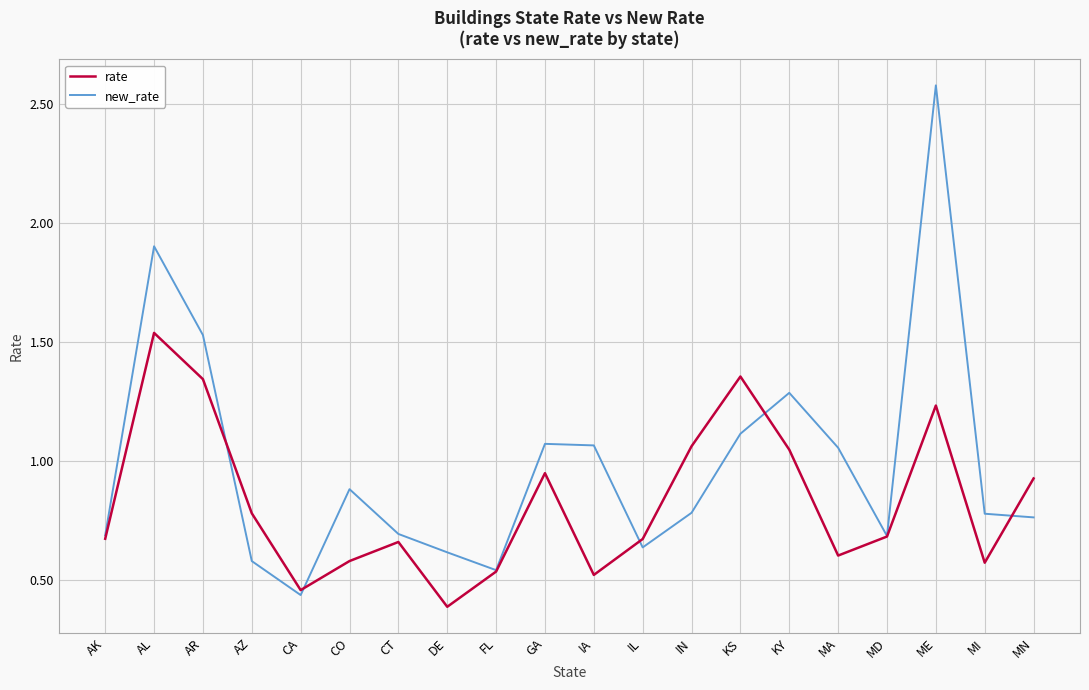

True or false: rate has a value of 0.9 at AL.

False